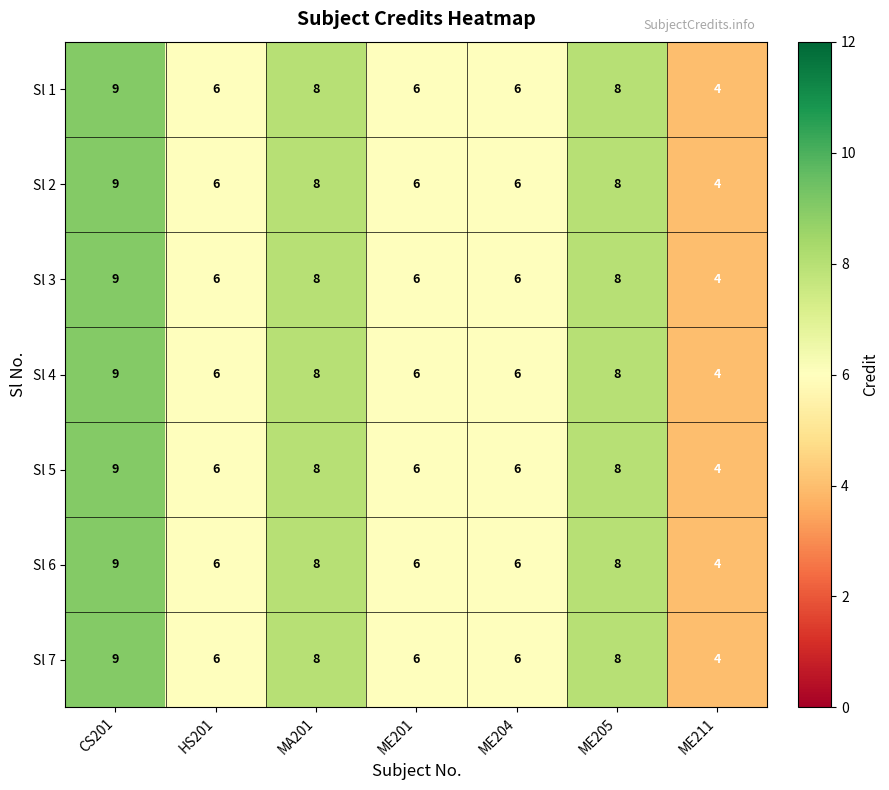

How many Sl 5 values are between 6 and 8?

5